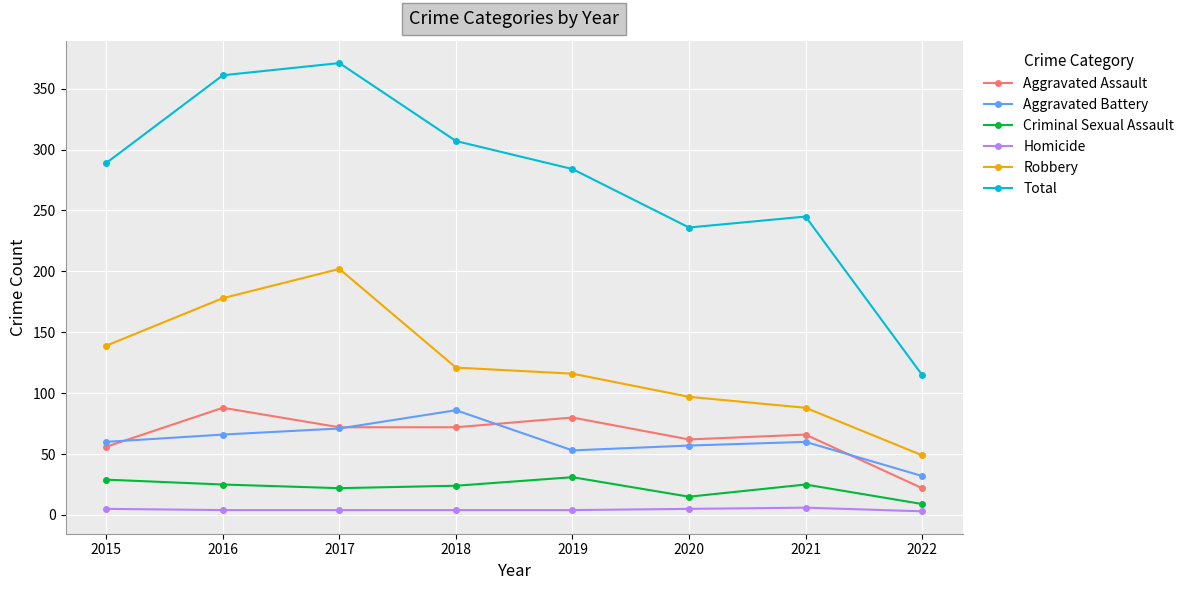

Which label corresponds to the largest value in the chart?

2017